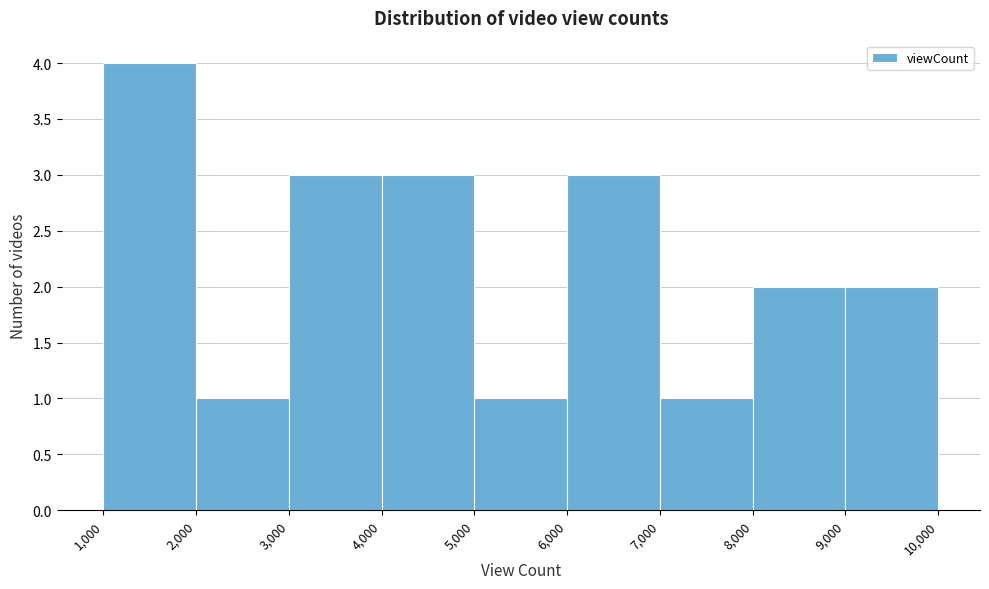

What is the height of the bar covering 5,000 to 6,000 on the x-axis? The values are not printed on the chart, so give them approximately, as read against the axis.

1